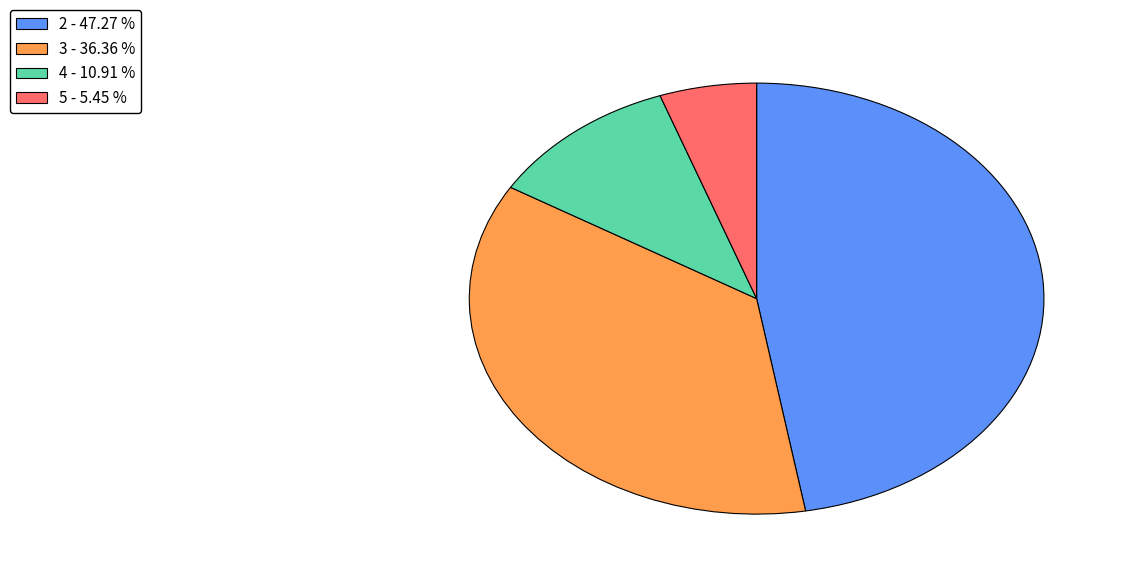

Is it true that 2 is 47% of the pie?

True